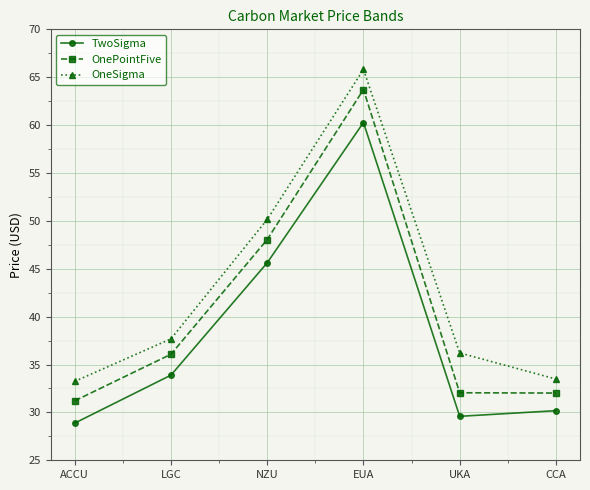

Does the chart display data point markers on the line(s)?

Yes